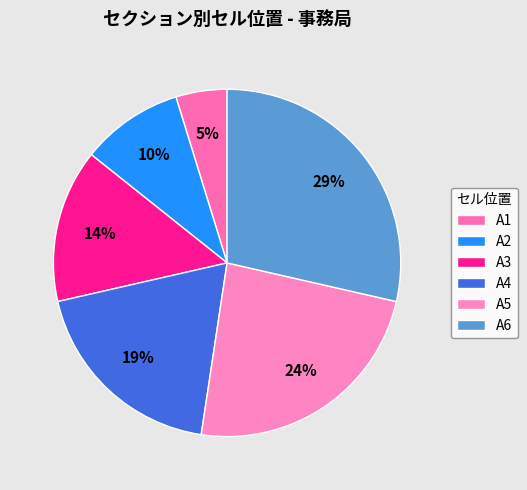

To the nearest percent, what is the average slice percentage?

17%